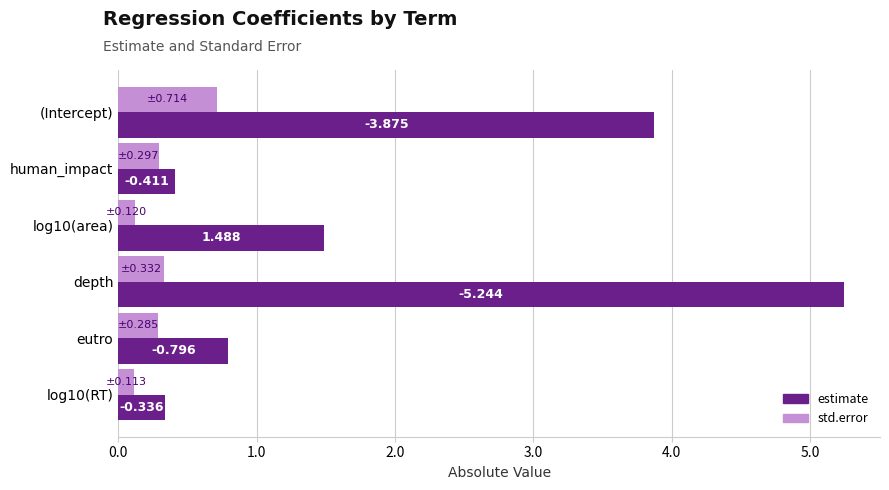

What are all the series names shown in the legend?

estimate, std.error